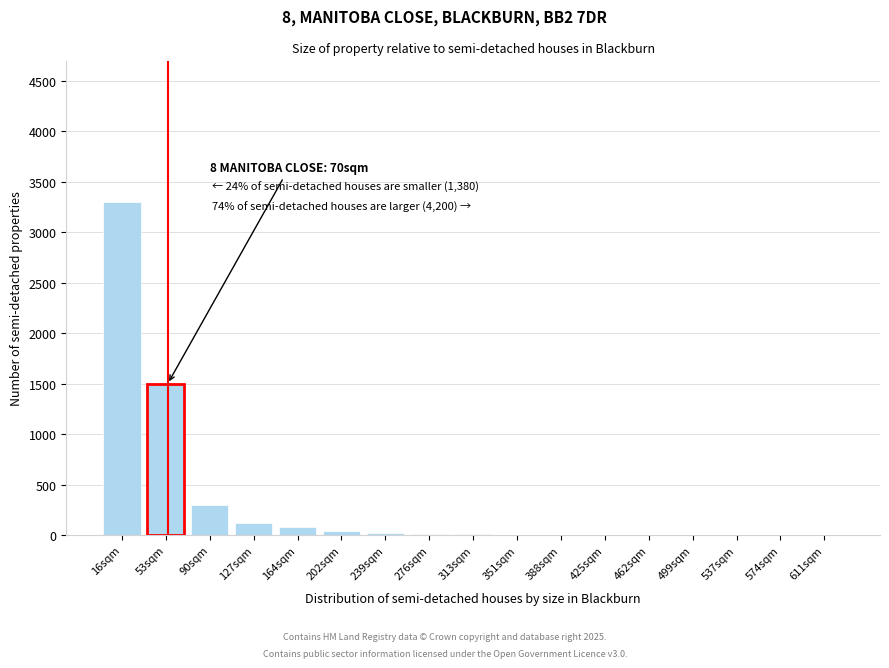

What is the sum of all values?

5395